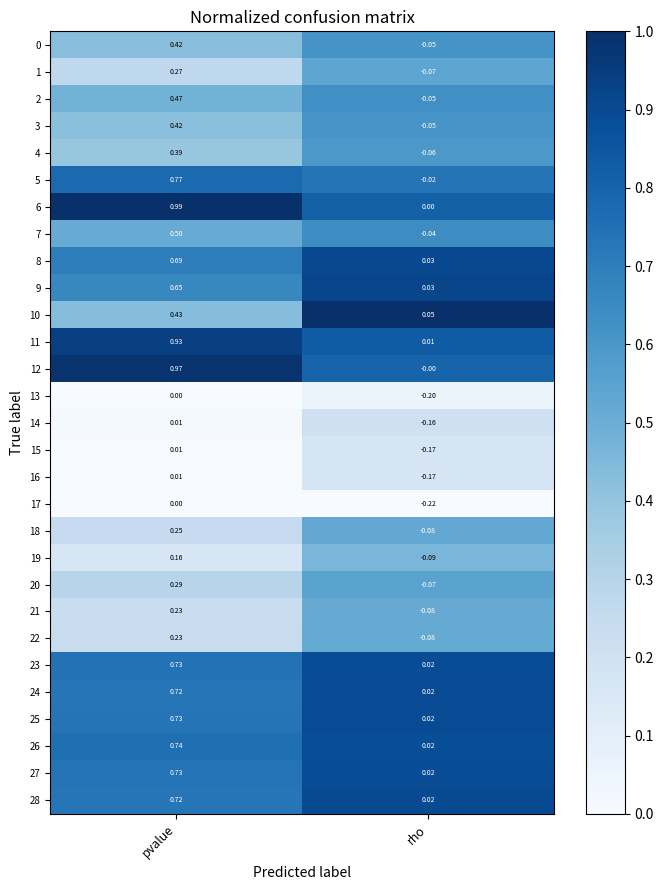

Rank the categories by 24 value from lowest to highest.

rho, pvalue